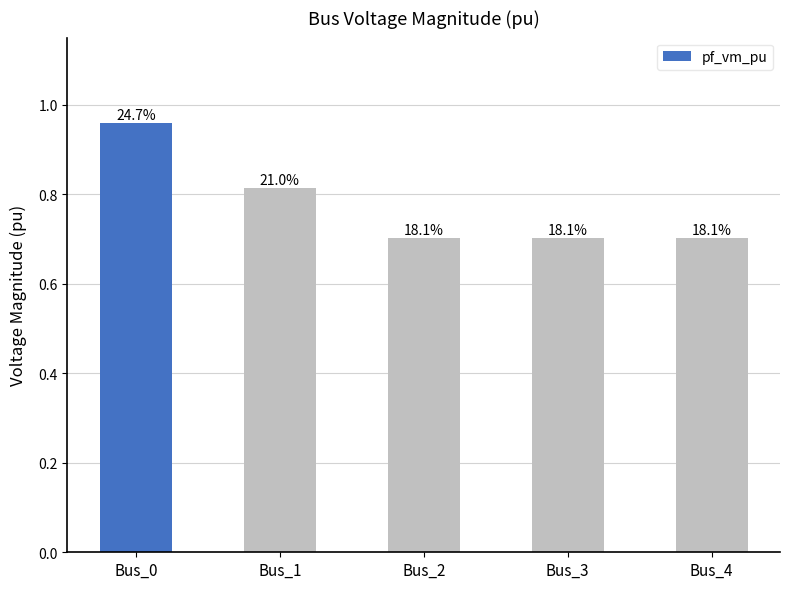

What is the value of the 2nd bar from the left?

0.8